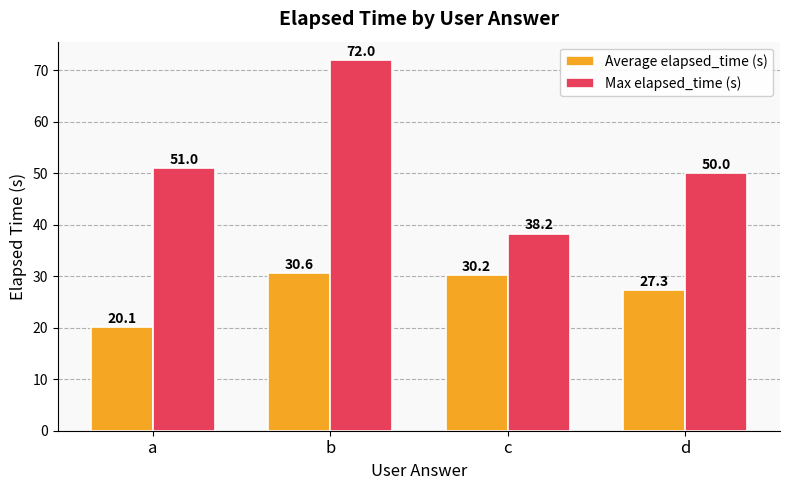

At which category is the sum across all series the highest?

b